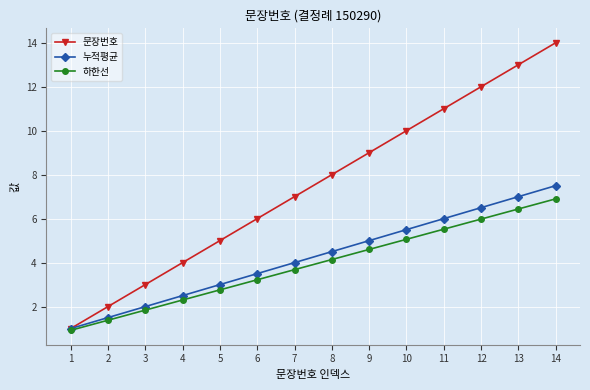

The value of 문장번호 at 12 is 5.5. True or false?

False